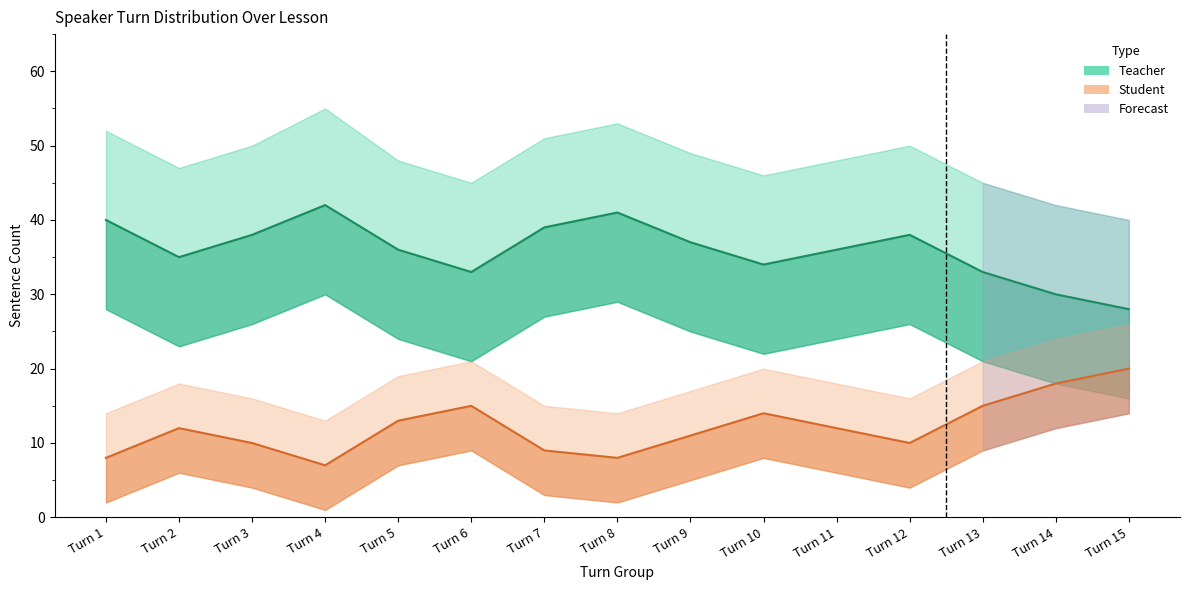

How many interior local valleys does the Student (Estimate) series have?

3